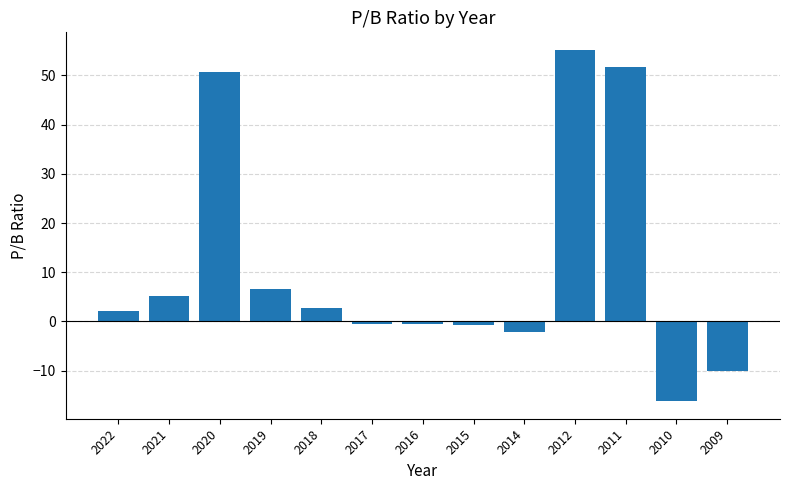

What is the change in value from 2021 to 2012?

+50.0